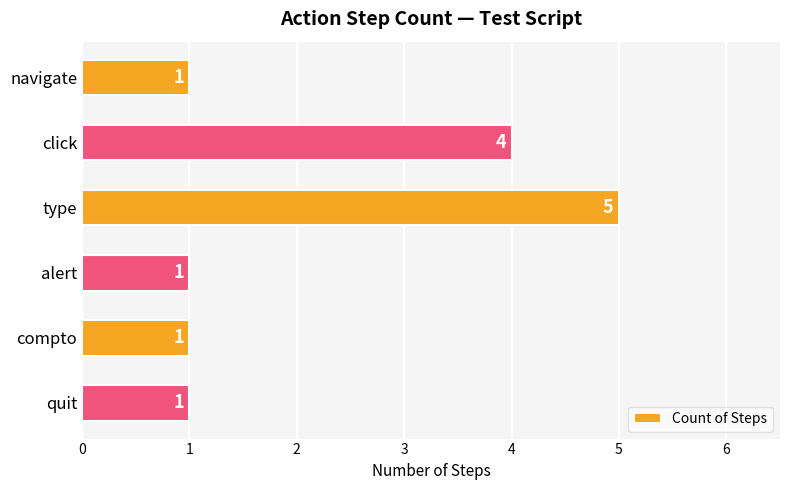

The chart shows a value of 0 at alert. True or false?

False